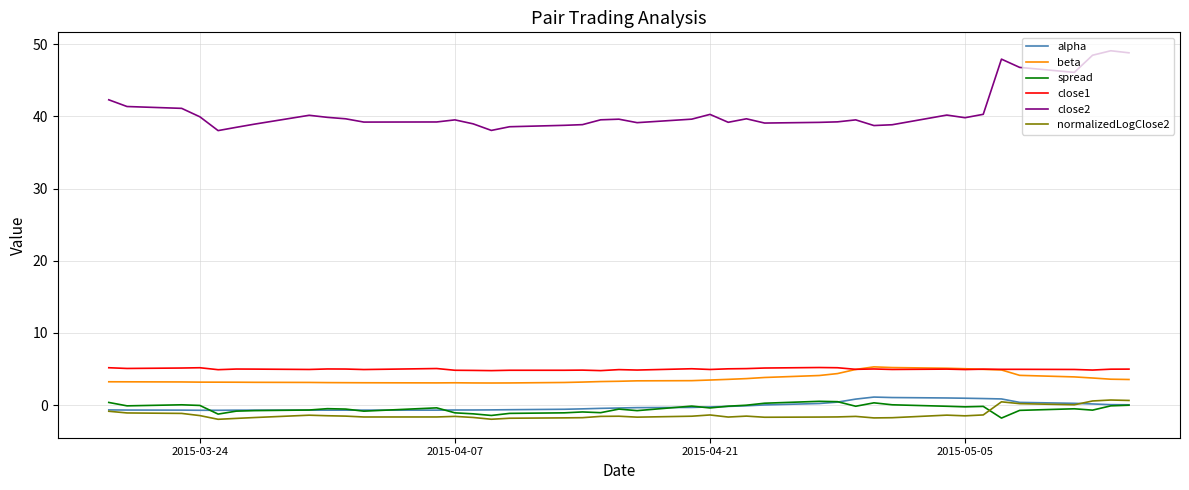

Which series has the largest total across all categories?

close2